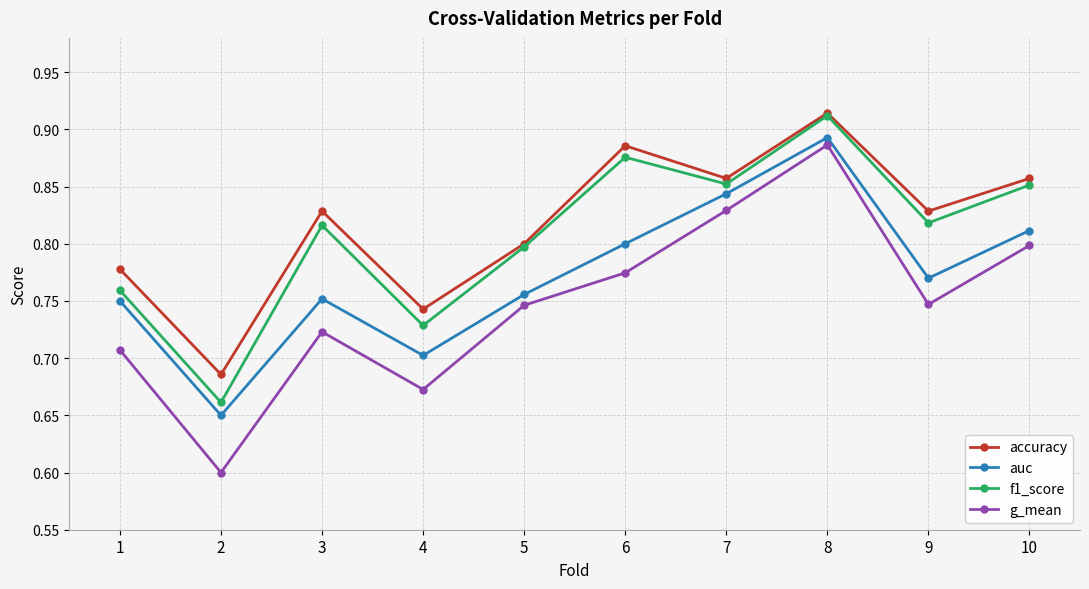

List the series in order of their overall mean, highest first.

accuracy, f1_score, auc, g_mean